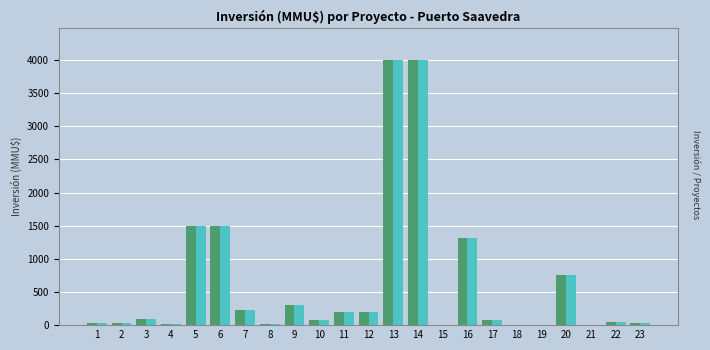

What is the greatest value displayed?

4000